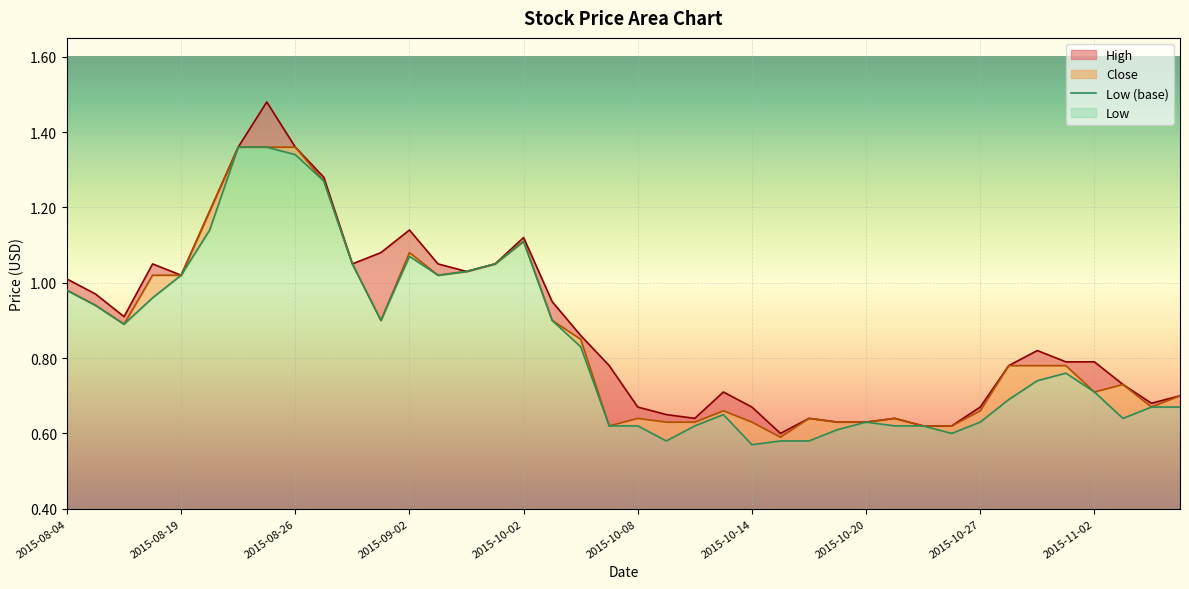

Where is the first local minimum for High?

2015-08-17